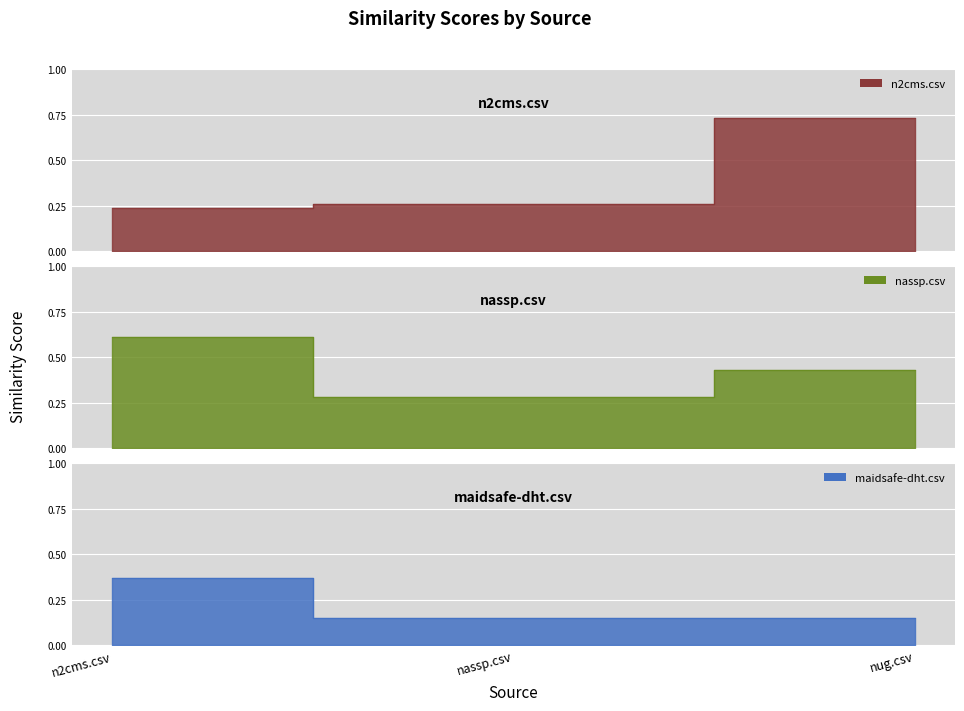

Reading right to left, transcribe all the data shown in this chart.

n2cms.csv: nug.csv=0.7	nassp.csv=0.3	n2cms.csv=0.2
nassp.csv: nug.csv=0.4	nassp.csv=0.3	n2cms.csv=0.6
maidsafe-dht.csv: nug.csv=0.1	nassp.csv=0.1	n2cms.csv=0.4